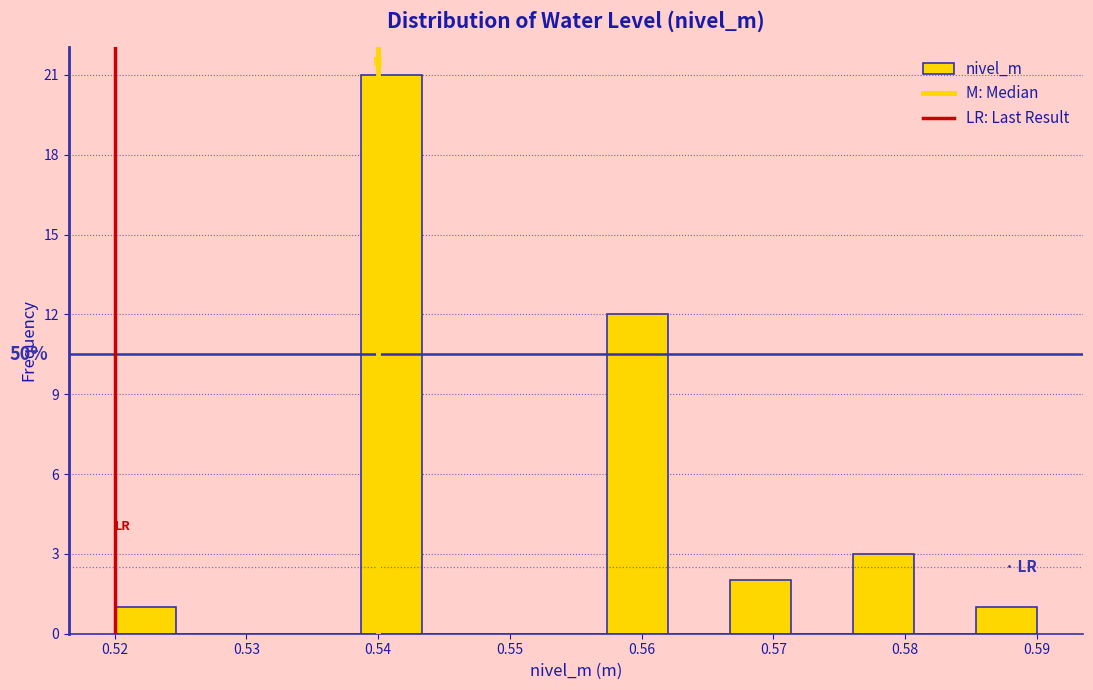

Over which range of the x-axis is the bar tallest?

0.539 to 0.543